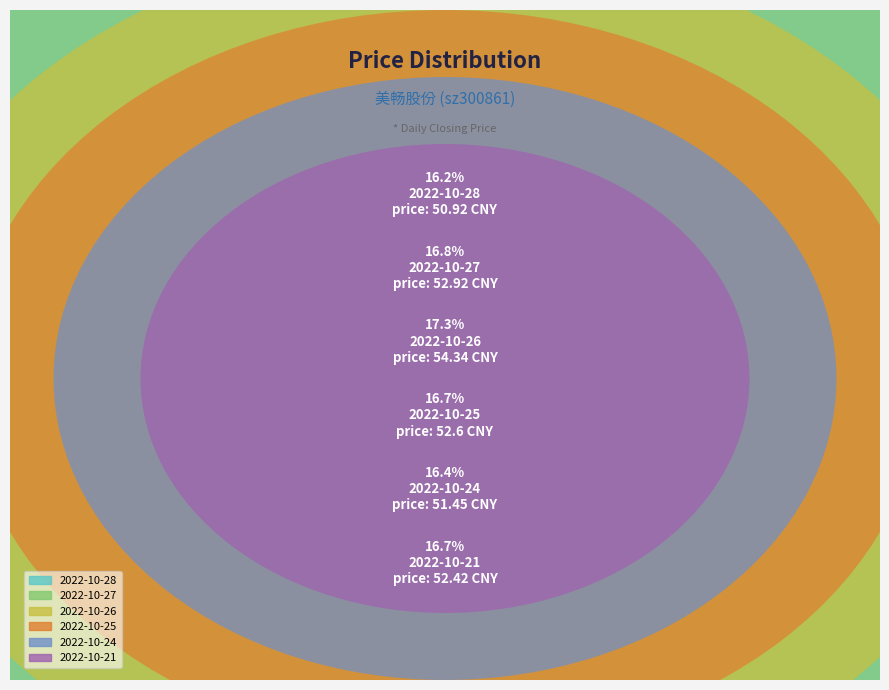

What is the largest slice in the pie chart?

2022-10-26